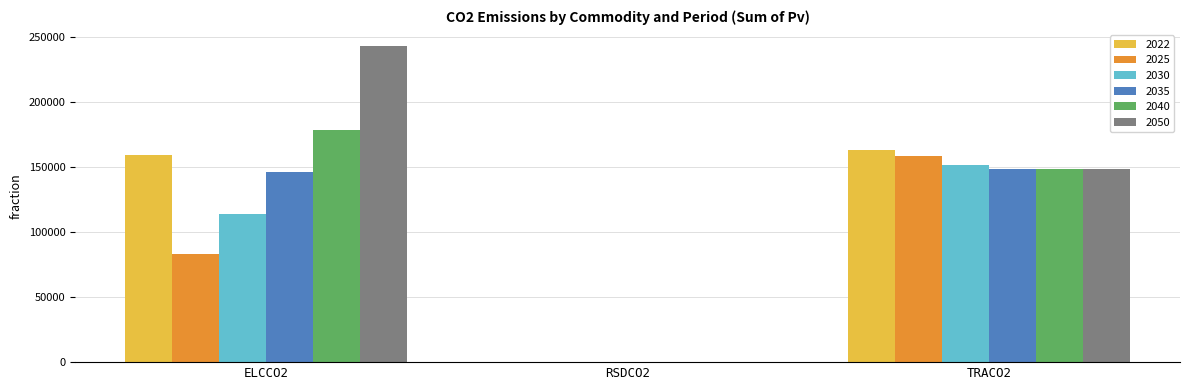

What are all the series names shown in the legend?

2022, 2025, 2030, 2035, 2040, 2050